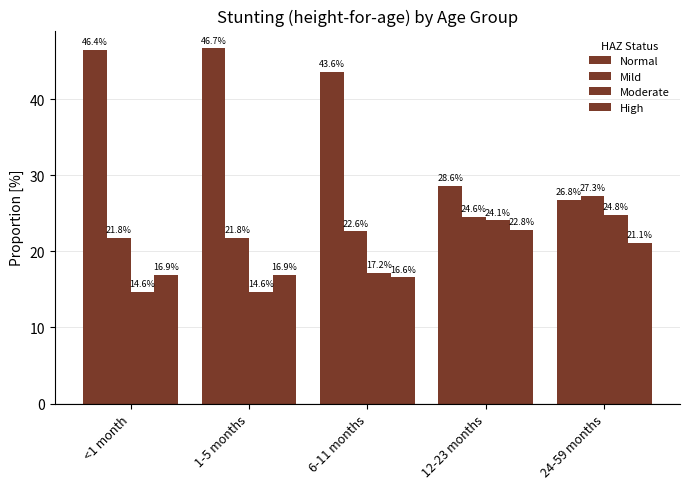

At which label does Moderate reach its minimum?

<1 month